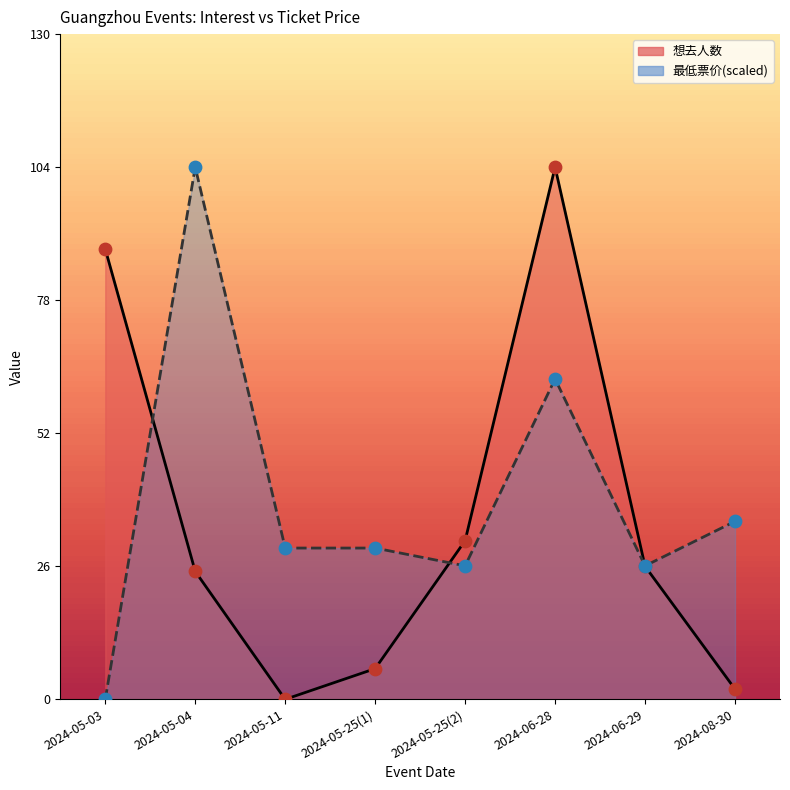

Which series contains the highest Y value?

想去人数